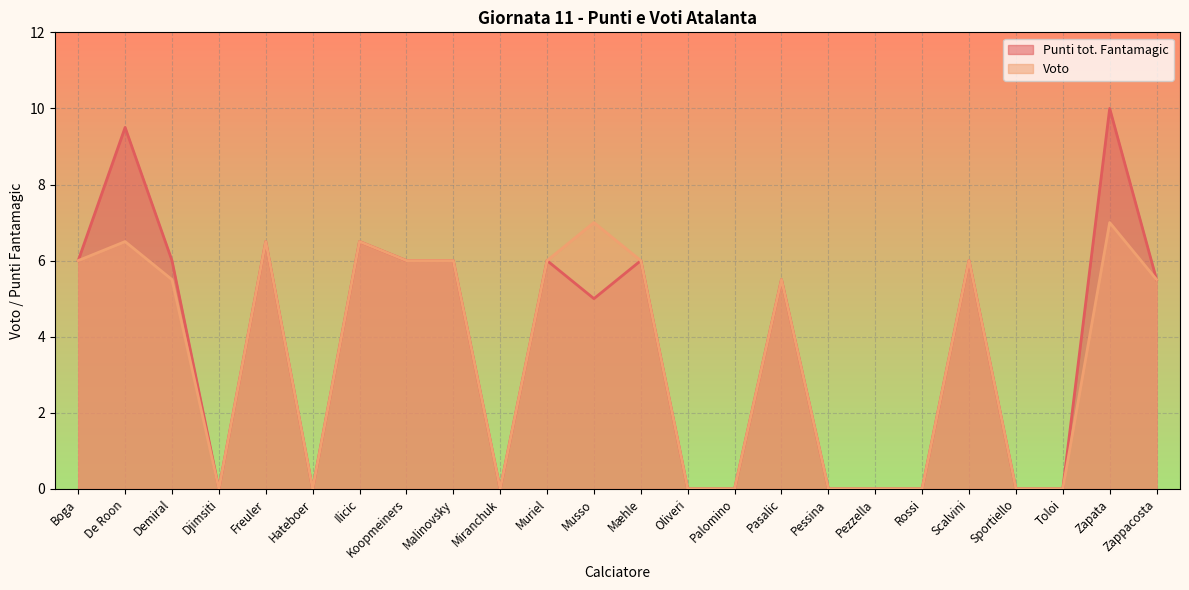

What are all the series names shown in the legend?

Punti tot. Fantamagic, Voto